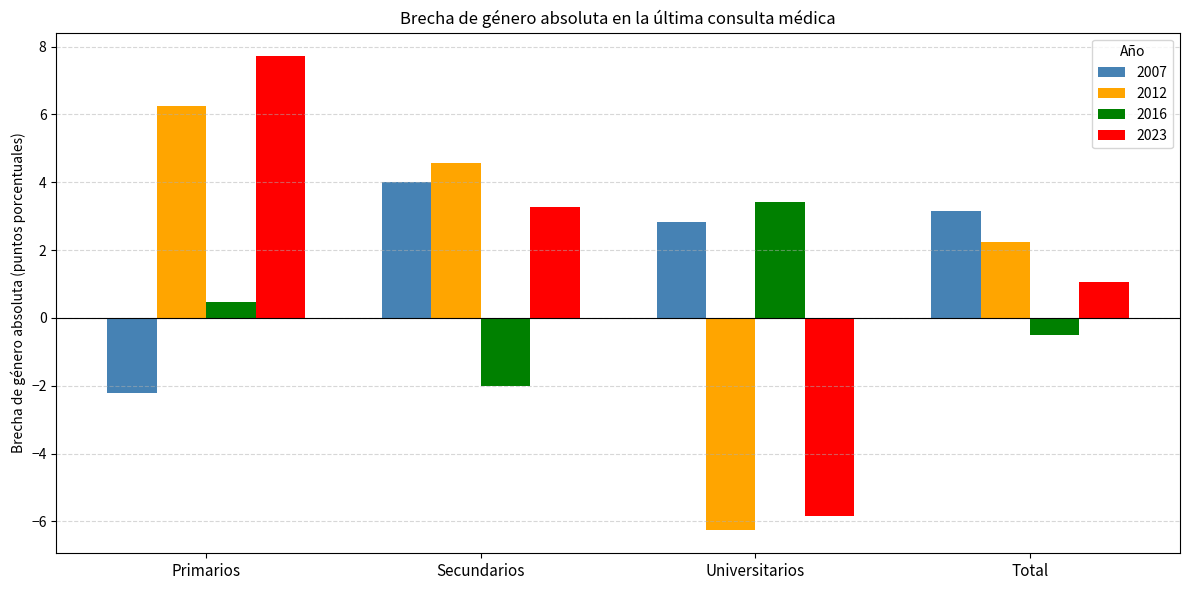

How many values in 2007 are above zero?

3